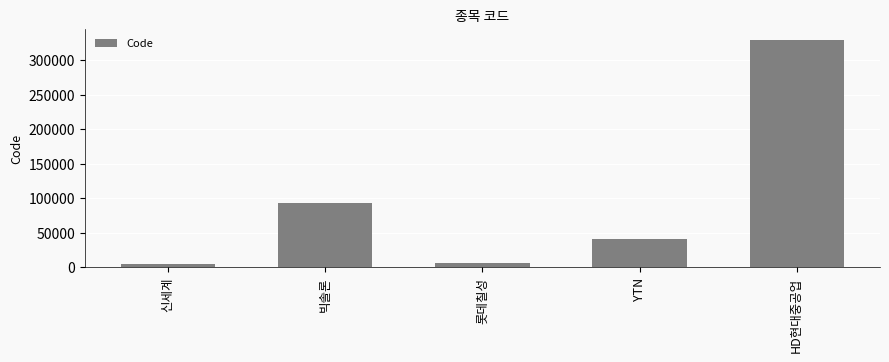

Does the chart contain stacked bars?

No